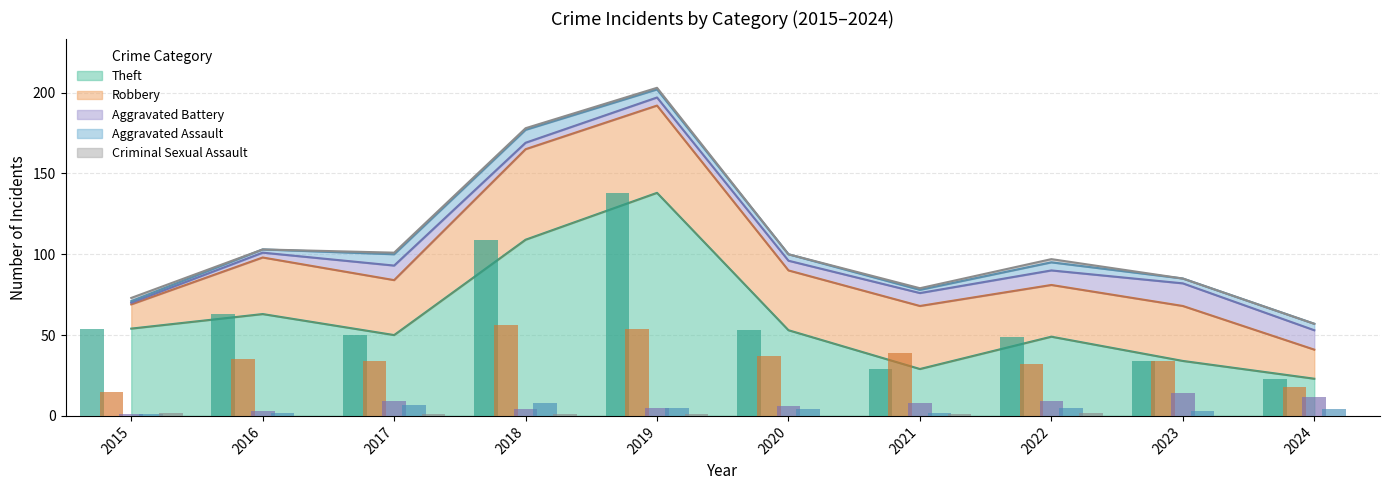

Between 2017 and 2019, which series saw the biggest shift?

Theft